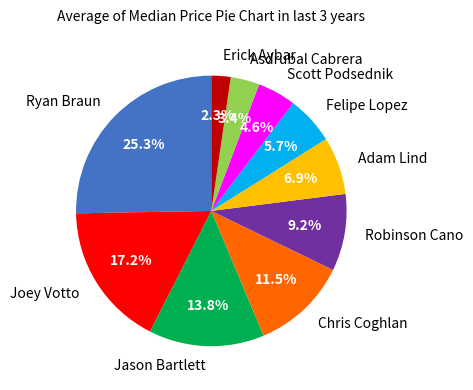

Is it true that Adam Lind is 16% of the pie?

False